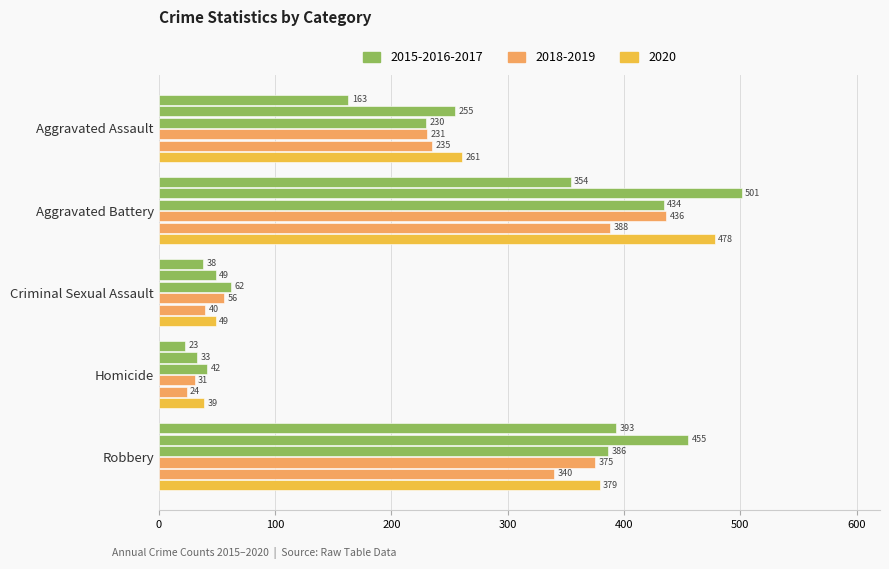

Count the number of data series in this chart.

6